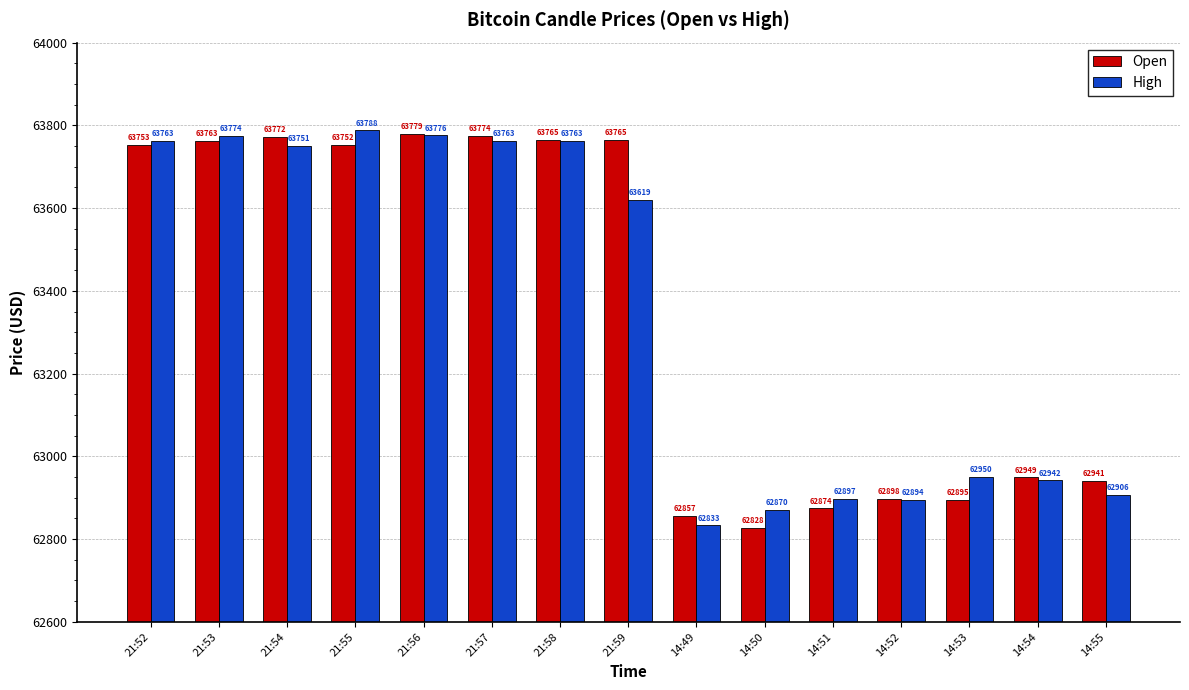

What are all the series names shown in the legend?

Open, High